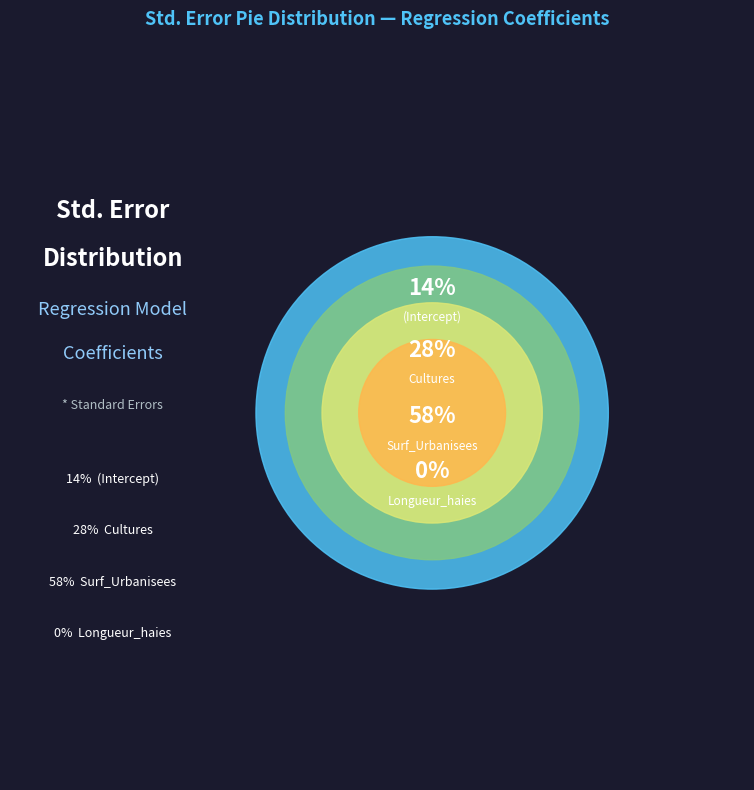

What percentage is the (Intercept) slice, to the nearest percent?

14%